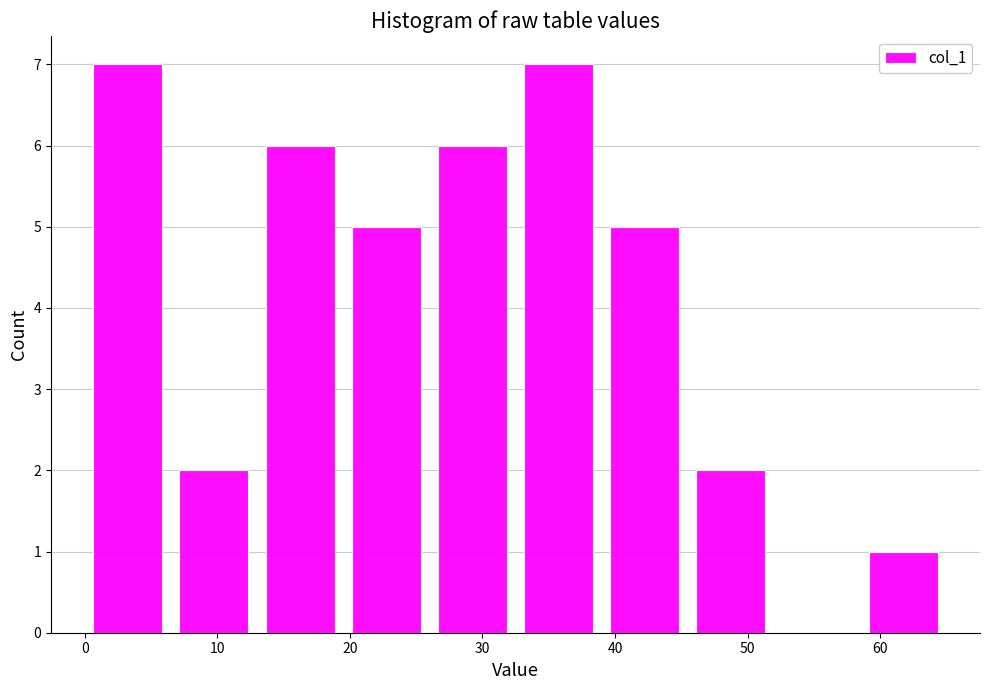

Reading left to right, transcribe this chart: for each bar, give the range it covers on the x-axis and its height. Neither the bar edges nor the heights are printed on the chart, so give them approximately, as read against the axes.

0.0 to 6.5: 7
6.5 to 13.0: 2
13.0 to 19.5: 6
19.5 to 26.0: 5
26.0 to 32.5: 6
32.5 to 39.0: 7
39.0 to 45.5: 5
45.5 to 52.0: 2
52.0 to 58.5: 0
58.5 to 65.0: 1